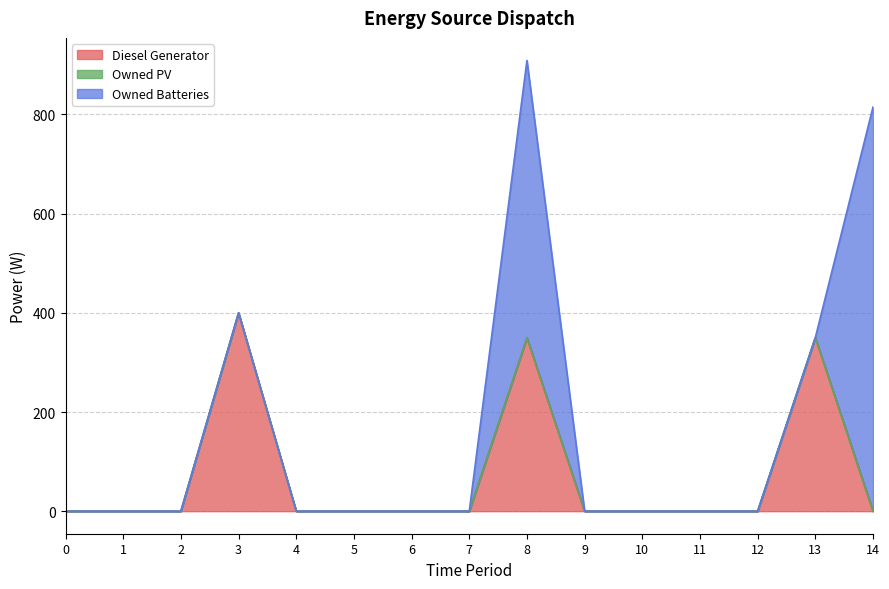

Between 2 and 3, which series saw the biggest shift?

Diesel Generator